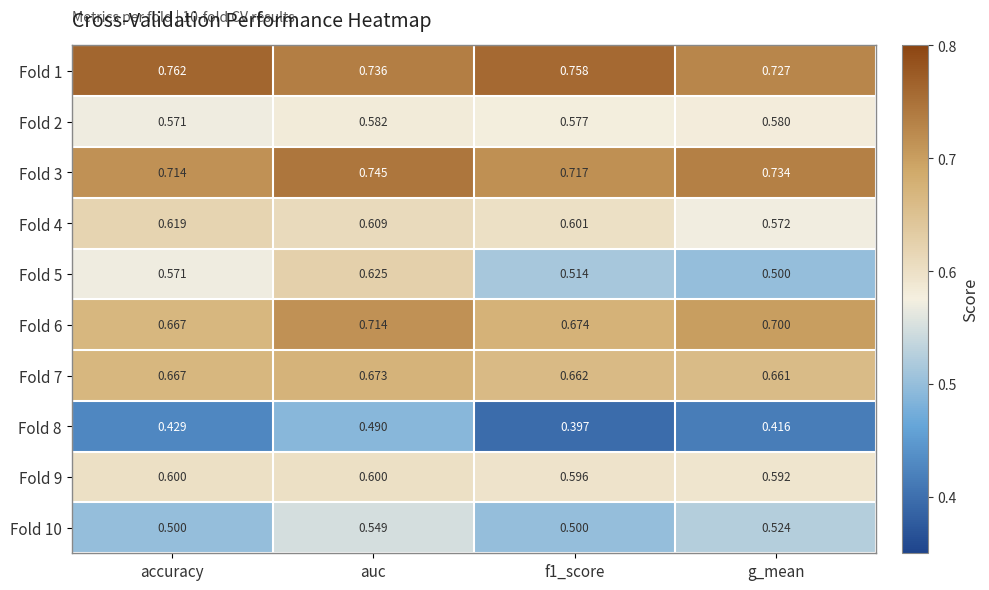

Which series has the widest spread of values?

Fold 5